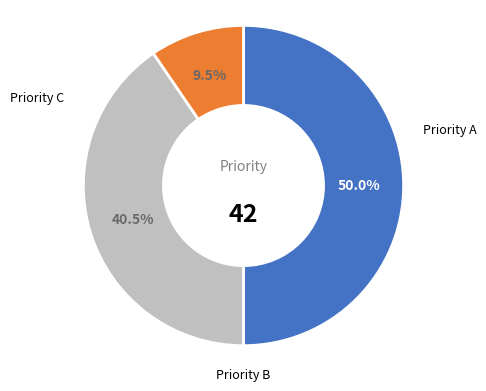

What is the ratio of the value at Priority A to the value at Priority B?

1.2